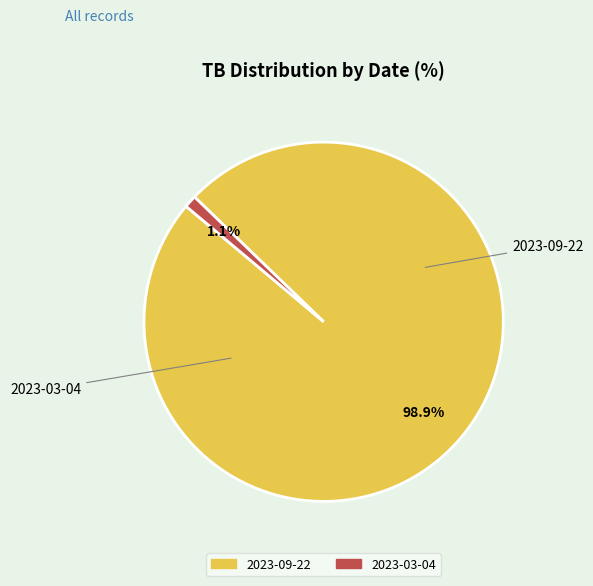

How many slices are in this pie chart?

2